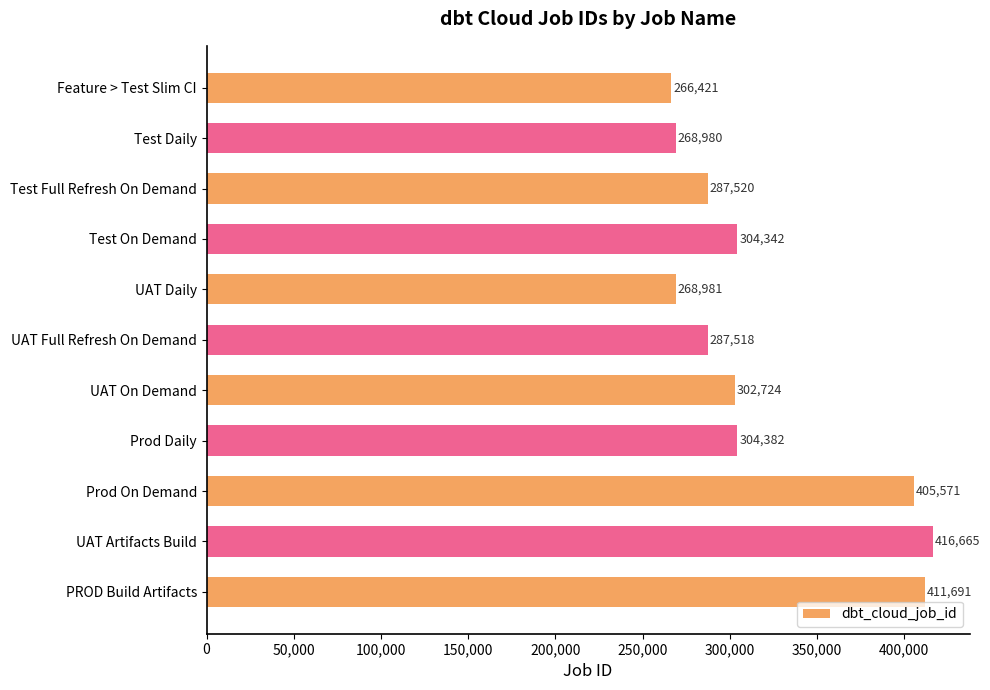

What is the label of the 1st bar from the top?

Feature > Test Slim CI